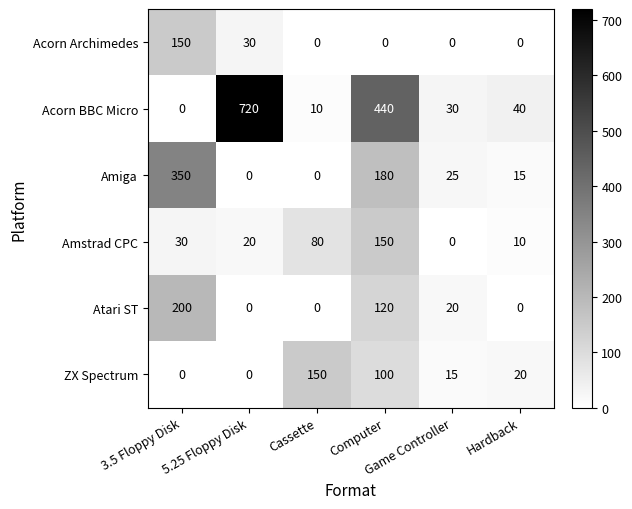

What is the sum of all Atari ST values?

340